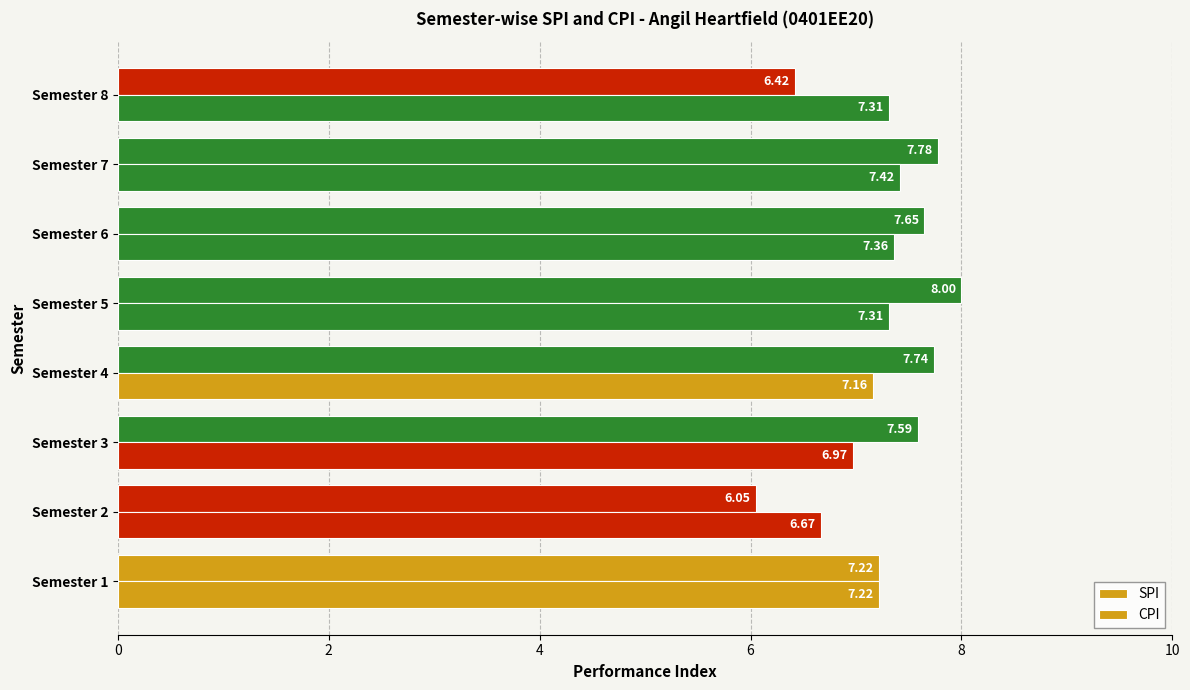

How many values in the SPI series are below 7?

2